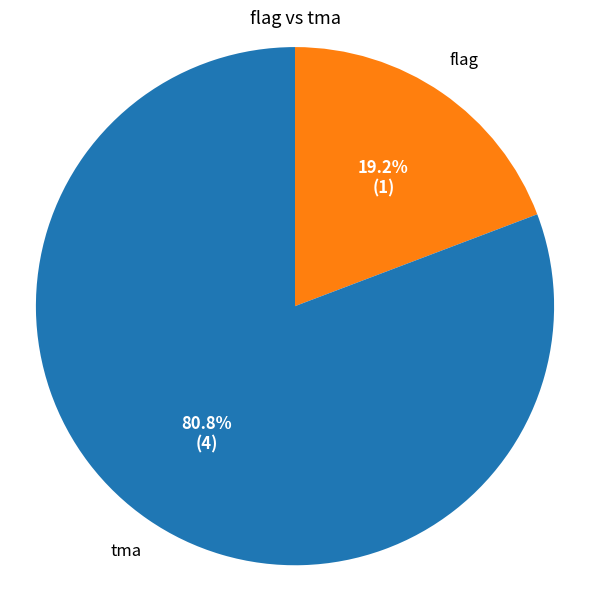

Is there a majority slice in this chart?

Yes